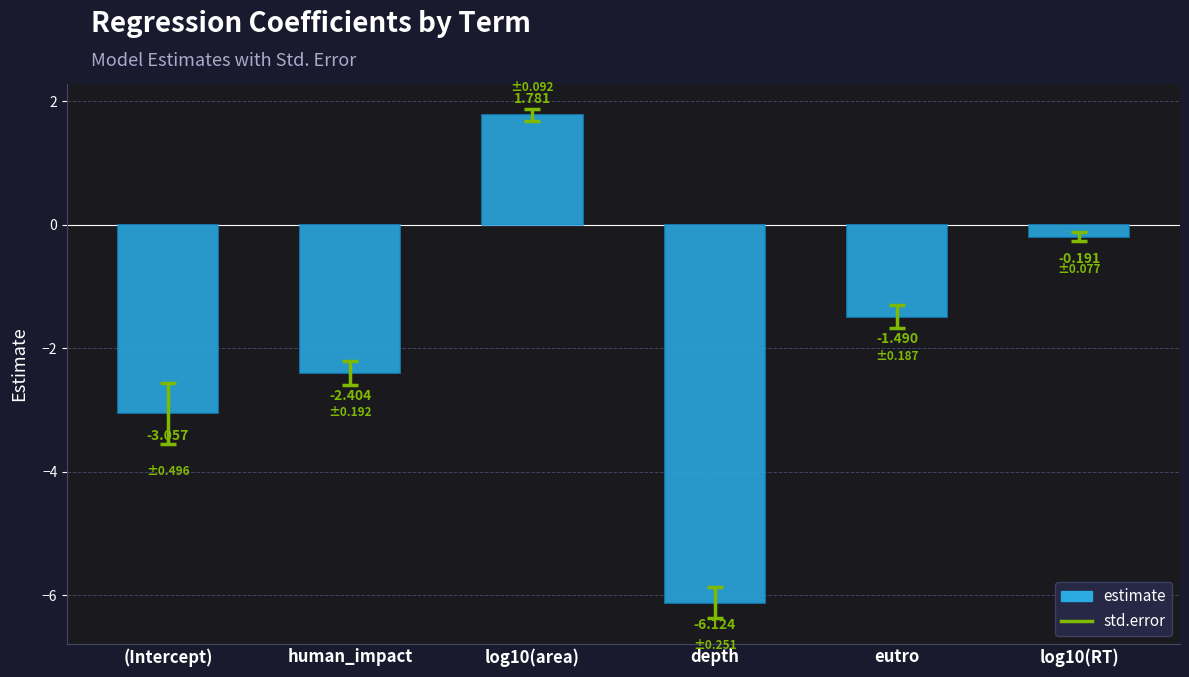

What is the smallest value displayed?

-6.1